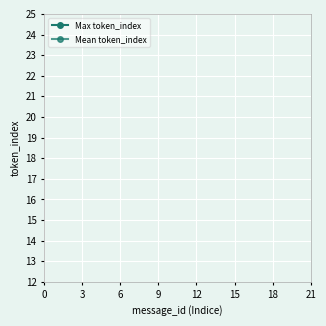

Count the number of categories in the chart.

4